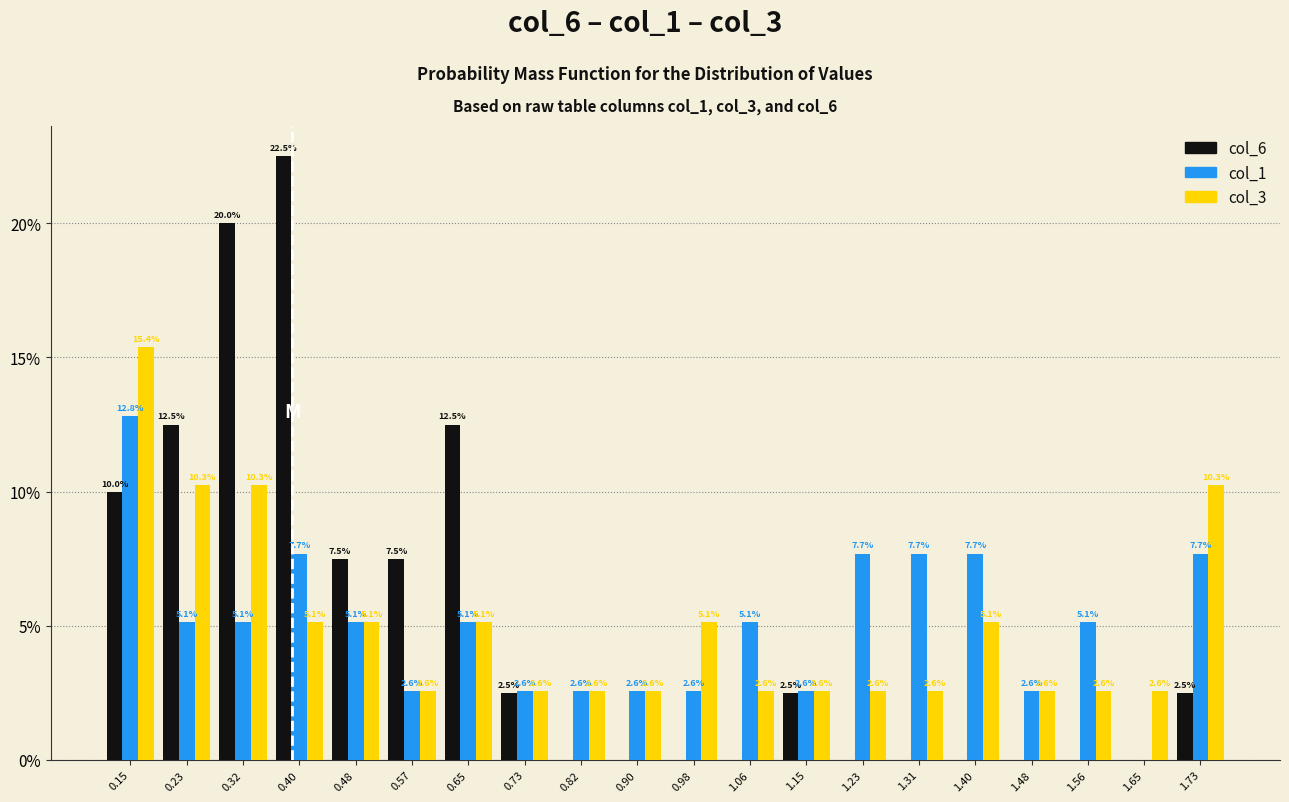

In the col_3 series, which range on the x-axis has the tallest bar?

0.110 to 0.193